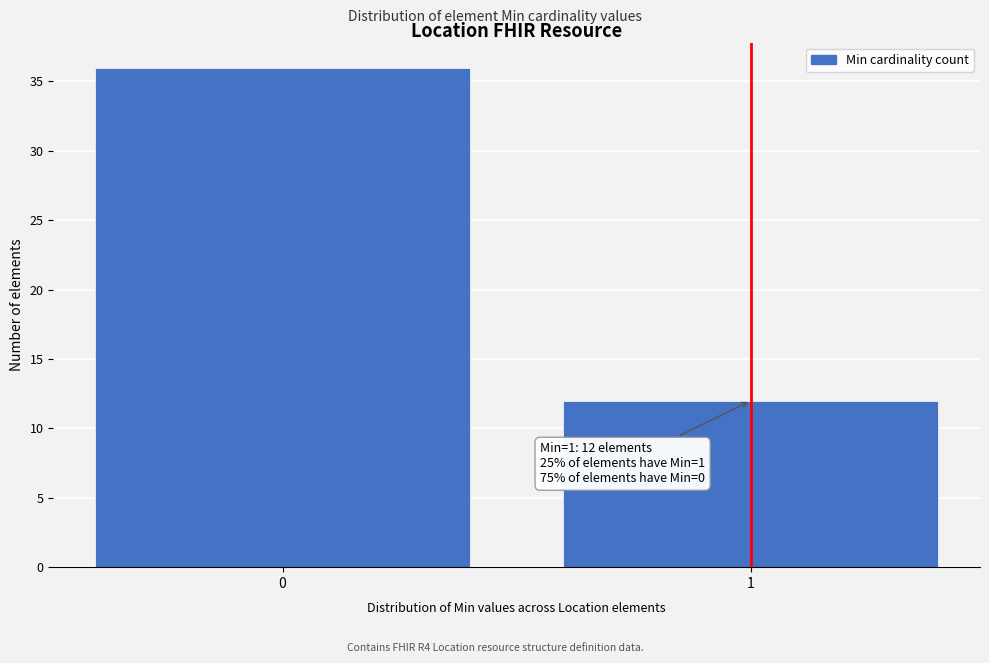

Reading right to left, what are all the values shown in this chart?

1=12	0=36